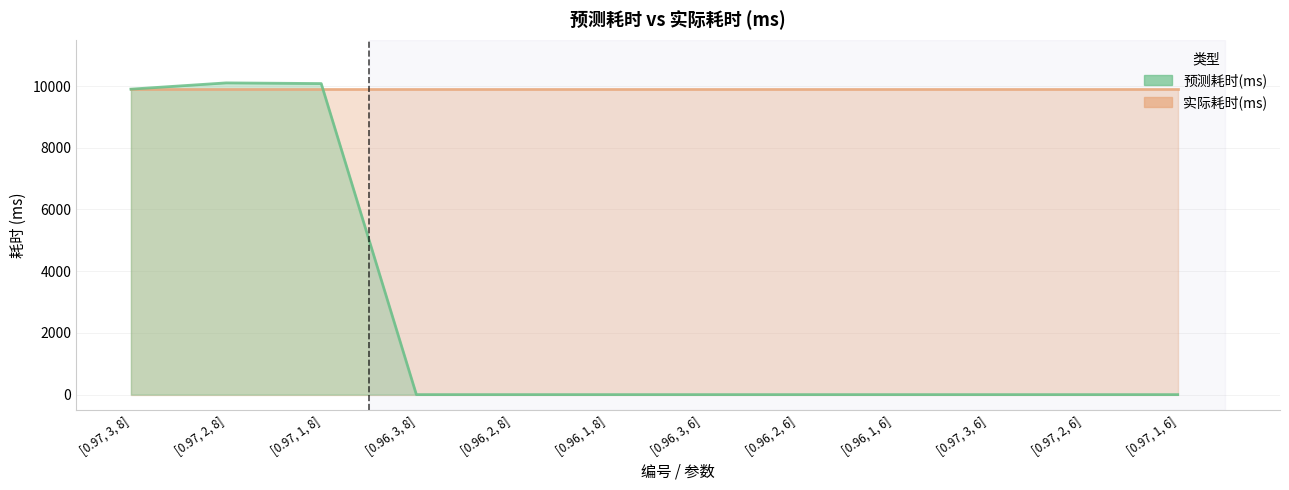

What is the sum of all values?

30078.7